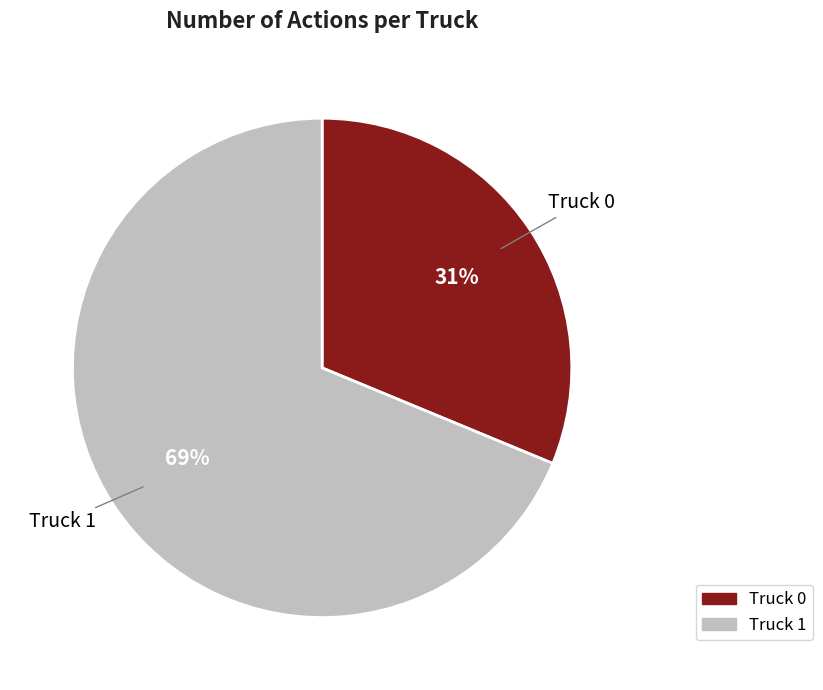

To the nearest percent, what is the average slice percentage?

50%